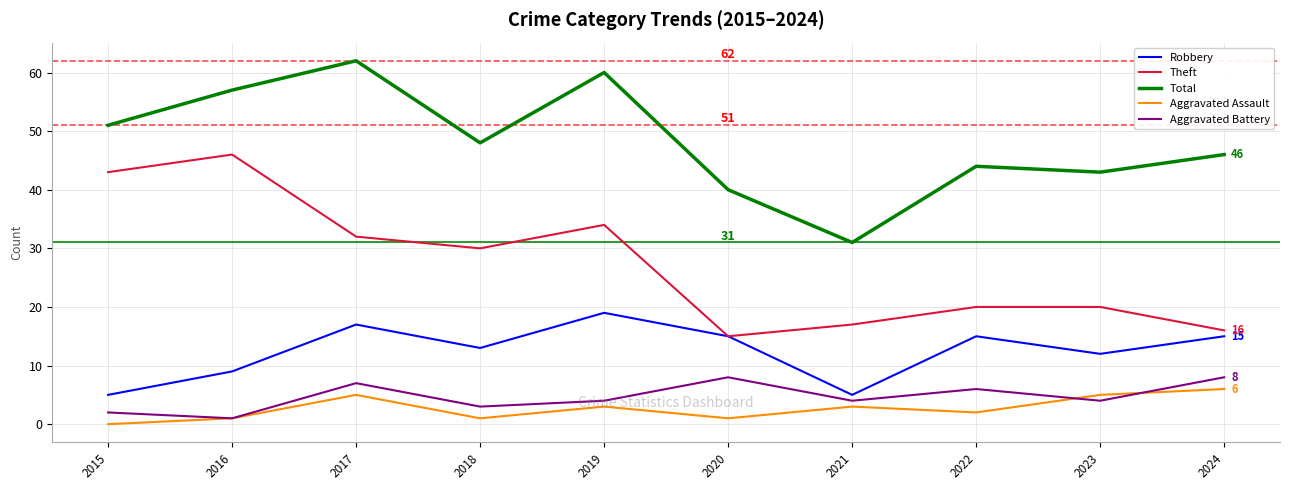

True or false: Theft and Total cross at least once.

False